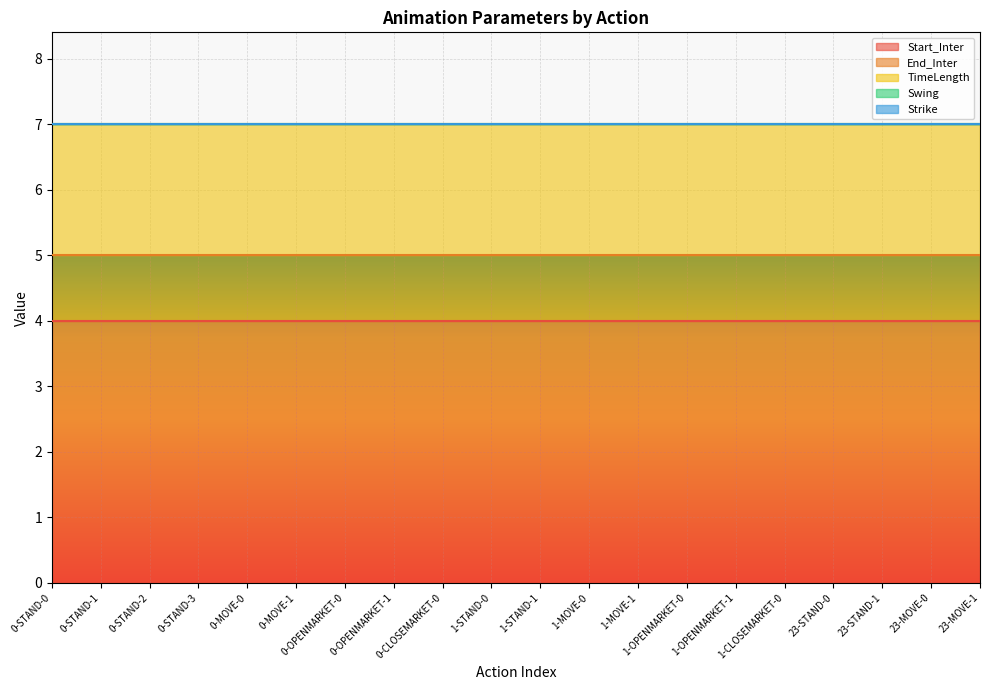

The value of End_Inter at 0-MOVE-0 is 1. True or false?

True